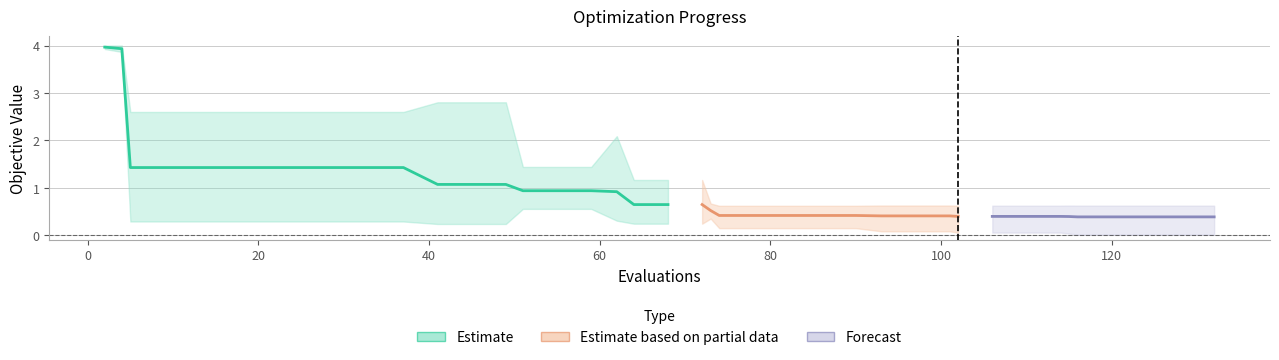

How many values in the worst series exceed 1?

21